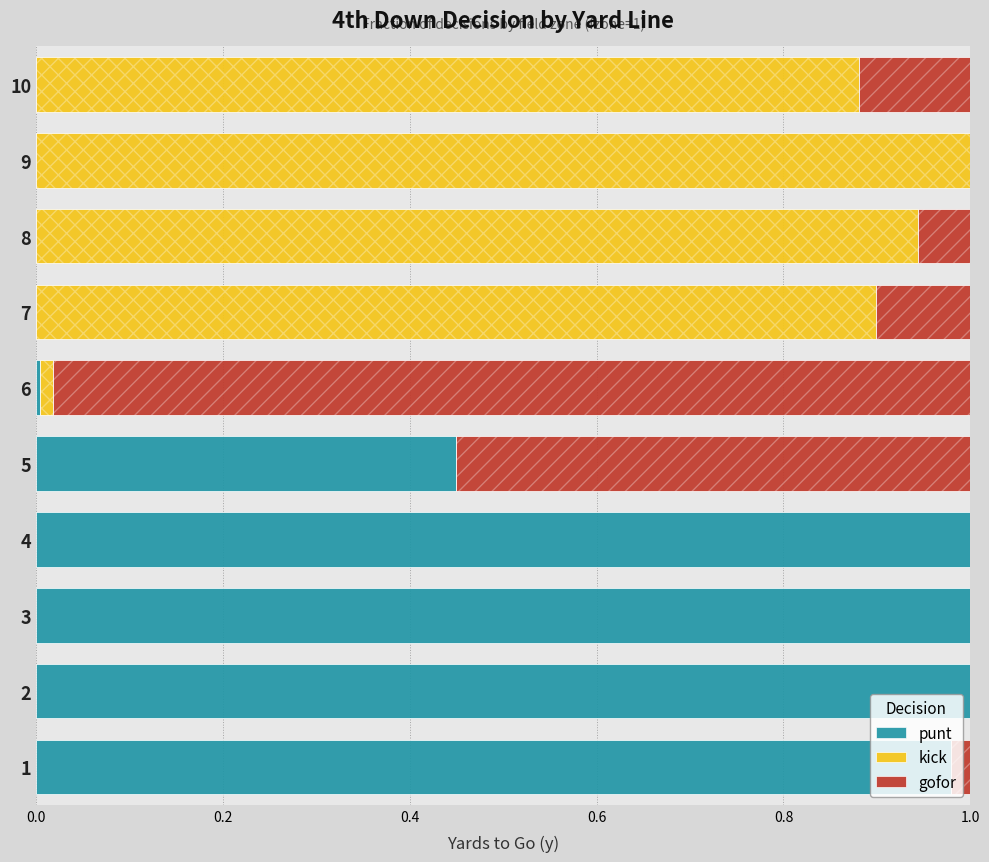

What position from the left is 0.6?

4